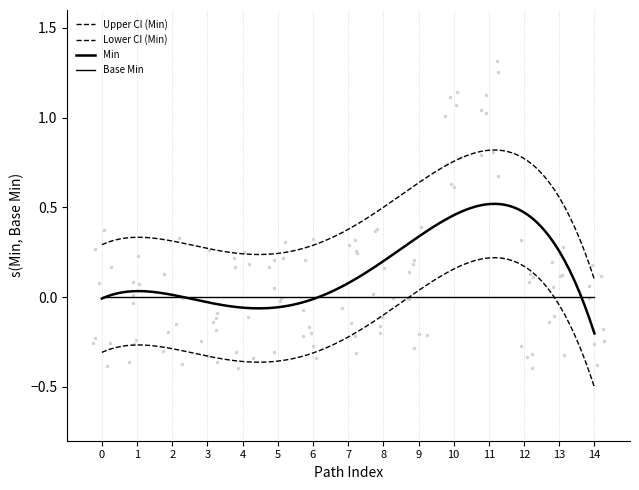

Count the Min values in the range 0 to 1.

15